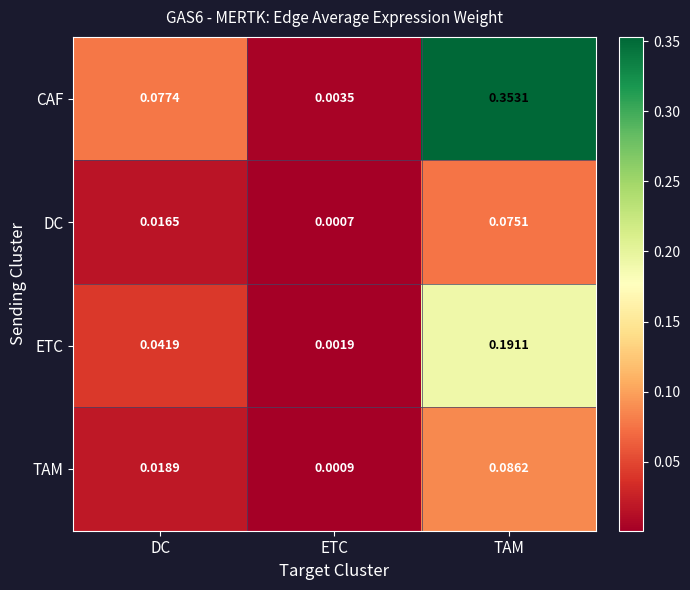

List the series in order of their peak value, lowest first.

DC, TAM, ETC, CAF